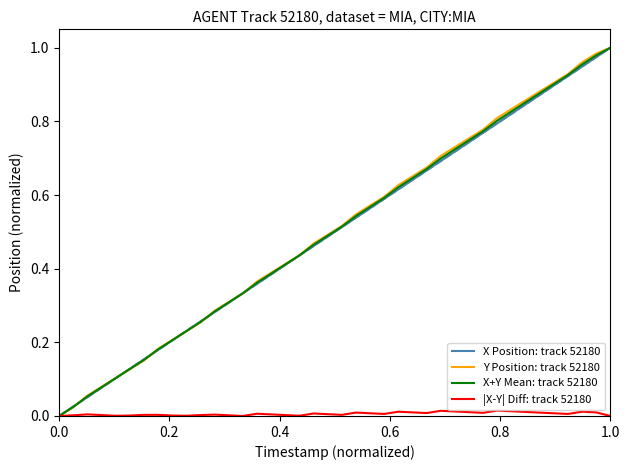

What are all the series names shown in the legend?

X Position: track 52180, Y Position: track 52180, X+Y Mean: track 52180, |X-Y| Diff: track 52180